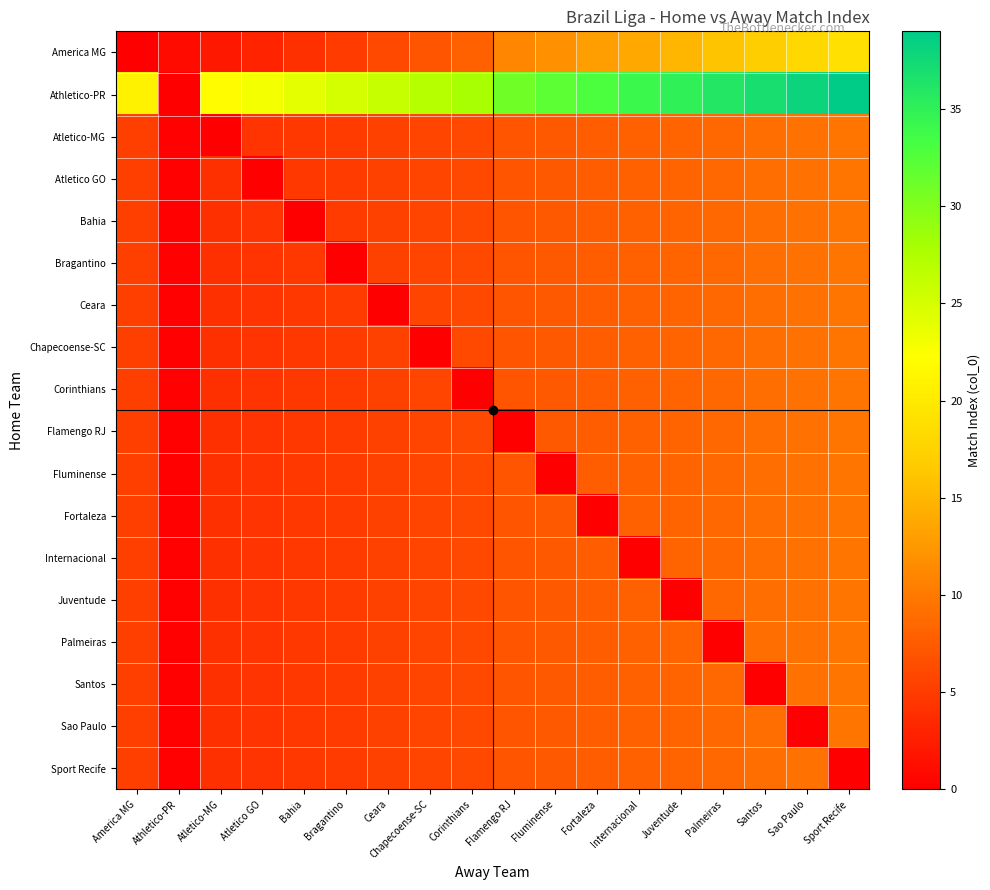

Reading left to right, what are all the values shown in this chart?

America MG: America MG=0.0	Athletico-PR=1.0	Atletico-MG=2.0	Atletico GO=3.0	Bahia=4.0	Bragantino=5.0	Ceara=6.0	Chapecoense-SC=7.0	Corinthians=8.0	Flamengo RJ=11.0	Fluminense=12.0	Fortaleza=13.0	Internacional=14.0	Juventude=15.0	Palmeiras=16.0	Santos=17.0	Sao Paulo=18.0	Sport Recife=19.0
Athletico-PR: America MG=21.0	Athletico-PR=0.0	Atletico-MG=22.0	Atletico GO=23.0	Bahia=24.0	Bragantino=25.0	Ceara=26.0	Chapecoense-SC=27.0	Corinthians=28.0	Flamengo RJ=31.0	Fluminense=32.0	Fortaleza=33.0	Internacional=34.0	Juventude=35.0	Palmeiras=36.0	Santos=37.0	Sao Paulo=38.0	Sport Recife=39.0
Atletico-MG: America MG=5.2	Athletico-PR=0.2	Atletico-MG=0.0	Atletico GO=4.3	Bahia=4.7	Bragantino=5.0	Ceara=5.3	Chapecoense-SC=5.7	Corinthians=6.0	Flamengo RJ=7.0	Fluminense=7.3	Fortaleza=7.7	Internacional=8.0	Juventude=8.3	Palmeiras=8.7	Santos=9.0	Sao Paulo=9.3	Sport Recife=9.7
Atletico GO: America MG=5.2	Athletico-PR=0.2	Atletico-MG=4.0	Atletico GO=0.0	Bahia=4.7	Bragantino=5.0	Ceara=5.3	Chapecoense-SC=5.7	Corinthians=6.0	Flamengo RJ=7.0	Fluminense=7.3	Fortaleza=7.7	Internacional=8.0	Juventude=8.3	Palmeiras=8.7	Santos=9.0	Sao Paulo=9.3	Sport Recife=9.7
Bahia: America MG=5.2	Athletico-PR=0.2	Atletico-MG=4.0	Atletico GO=4.3	Bahia=0.0	Bragantino=5.0	Ceara=5.3	Chapecoense-SC=5.7	Corinthians=6.0	Flamengo RJ=7.0	Fluminense=7.3	Fortaleza=7.7	Internacional=8.0	Juventude=8.3	Palmeiras=8.7	Santos=9.0	Sao Paulo=9.3	Sport Recife=9.7
Bragantino: America MG=5.2	Athletico-PR=0.2	Atletico-MG=4.0	Atletico GO=4.3	Bahia=4.7	Bragantino=0.0	Ceara=5.3	Chapecoense-SC=5.7	Corinthians=6.0	Flamengo RJ=7.0	Fluminense=7.3	Fortaleza=7.7	Internacional=8.0	Juventude=8.3	Palmeiras=8.7	Santos=9.0	Sao Paulo=9.3	Sport Recife=9.7
Ceara: America MG=5.2	Athletico-PR=0.2	Atletico-MG=4.0	Atletico GO=4.3	Bahia=4.7	Bragantino=5.0	Ceara=0.0	Chapecoense-SC=5.7	Corinthians=6.0	Flamengo RJ=7.0	Fluminense=7.3	Fortaleza=7.7	Internacional=8.0	Juventude=8.3	Palmeiras=8.7	Santos=9.0	Sao Paulo=9.3	Sport Recife=9.7
Chapecoense-SC: America MG=5.2	Athletico-PR=0.2	Atletico-MG=4.0	Atletico GO=4.3	Bahia=4.7	Bragantino=5.0	Ceara=5.3	Chapecoense-SC=0.0	Corinthians=6.0	Flamengo RJ=7.0	Fluminense=7.3	Fortaleza=7.7	Internacional=8.0	Juventude=8.3	Palmeiras=8.7	Santos=9.0	Sao Paulo=9.3	Sport Recife=9.7
Corinthians: America MG=5.2	Athletico-PR=0.2	Atletico-MG=4.0	Atletico GO=4.3	Bahia=4.7	Bragantino=5.0	Ceara=5.3	Chapecoense-SC=5.7	Corinthians=0.0	Flamengo RJ=7.0	Fluminense=7.3	Fortaleza=7.7	Internacional=8.0	Juventude=8.3	Palmeiras=8.7	Santos=9.0	Sao Paulo=9.3	Sport Recife=9.7
Flamengo RJ: America MG=5.2	Athletico-PR=0.2	Atletico-MG=4.0	Atletico GO=4.3	Bahia=4.7	Bragantino=5.0	Ceara=5.3	Chapecoense-SC=5.7	Corinthians=6.0	Flamengo RJ=0.0	Fluminense=7.3	Fortaleza=7.7	Internacional=8.0	Juventude=8.3	Palmeiras=8.7	Santos=9.0	Sao Paulo=9.3	Sport Recife=9.7
Fluminense: America MG=5.2	Athletico-PR=0.2	Atletico-MG=4.0	Atletico GO=4.3	Bahia=4.7	Bragantino=5.0	Ceara=5.3	Chapecoense-SC=5.7	Corinthians=6.0	Flamengo RJ=7.0	Fluminense=0.0	Fortaleza=7.7	Internacional=8.0	Juventude=8.3	Palmeiras=8.7	Santos=9.0	Sao Paulo=9.3	Sport Recife=9.7
Fortaleza: America MG=5.2	Athletico-PR=0.2	Atletico-MG=4.0	Atletico GO=4.3	Bahia=4.7	Bragantino=5.0	Ceara=5.3	Chapecoense-SC=5.7	Corinthians=6.0	Flamengo RJ=7.0	Fluminense=7.3	Fortaleza=0.0	Internacional=8.0	Juventude=8.3	Palmeiras=8.7	Santos=9.0	Sao Paulo=9.3	Sport Recife=9.7
Internacional: America MG=5.2	Athletico-PR=0.2	Atletico-MG=4.0	Atletico GO=4.3	Bahia=4.7	Bragantino=5.0	Ceara=5.3	Chapecoense-SC=5.7	Corinthians=6.0	Flamengo RJ=7.0	Fluminense=7.3	Fortaleza=7.7	Internacional=0.0	Juventude=8.3	Palmeiras=8.7	Santos=9.0	Sao Paulo=9.3	Sport Recife=9.7
Juventude: America MG=5.2	Athletico-PR=0.2	Atletico-MG=4.0	Atletico GO=4.3	Bahia=4.7	Bragantino=5.0	Ceara=5.3	Chapecoense-SC=5.7	Corinthians=6.0	Flamengo RJ=7.0	Fluminense=7.3	Fortaleza=7.7	Internacional=8.0	Juventude=0.0	Palmeiras=8.7	Santos=9.0	Sao Paulo=9.3	Sport Recife=9.7
Palmeiras: America MG=5.2	Athletico-PR=0.2	Atletico-MG=4.0	Atletico GO=4.3	Bahia=4.7	Bragantino=5.0	Ceara=5.3	Chapecoense-SC=5.7	Corinthians=6.0	Flamengo RJ=7.0	Fluminense=7.3	Fortaleza=7.7	Internacional=8.0	Juventude=8.3	Palmeiras=0.0	Santos=9.0	Sao Paulo=9.3	Sport Recife=9.7
Santos: America MG=5.2	Athletico-PR=0.2	Atletico-MG=4.0	Atletico GO=4.3	Bahia=4.7	Bragantino=5.0	Ceara=5.3	Chapecoense-SC=5.7	Corinthians=6.0	Flamengo RJ=7.0	Fluminense=7.3	Fortaleza=7.7	Internacional=8.0	Juventude=8.3	Palmeiras=8.7	Santos=0.0	Sao Paulo=9.3	Sport Recife=9.7
Sao Paulo: America MG=5.2	Athletico-PR=0.2	Atletico-MG=4.0	Atletico GO=4.3	Bahia=4.7	Bragantino=5.0	Ceara=5.3	Chapecoense-SC=5.7	Corinthians=6.0	Flamengo RJ=7.0	Fluminense=7.3	Fortaleza=7.7	Internacional=8.0	Juventude=8.3	Palmeiras=8.7	Santos=9.0	Sao Paulo=0.0	Sport Recife=9.7
Sport Recife: America MG=5.2	Athletico-PR=0.2	Atletico-MG=4.0	Atletico GO=4.3	Bahia=4.7	Bragantino=5.0	Ceara=5.3	Chapecoense-SC=5.7	Corinthians=6.0	Flamengo RJ=7.0	Fluminense=7.3	Fortaleza=7.7	Internacional=8.0	Juventude=8.3	Palmeiras=8.7	Santos=9.0	Sao Paulo=9.3	Sport Recife=0.0